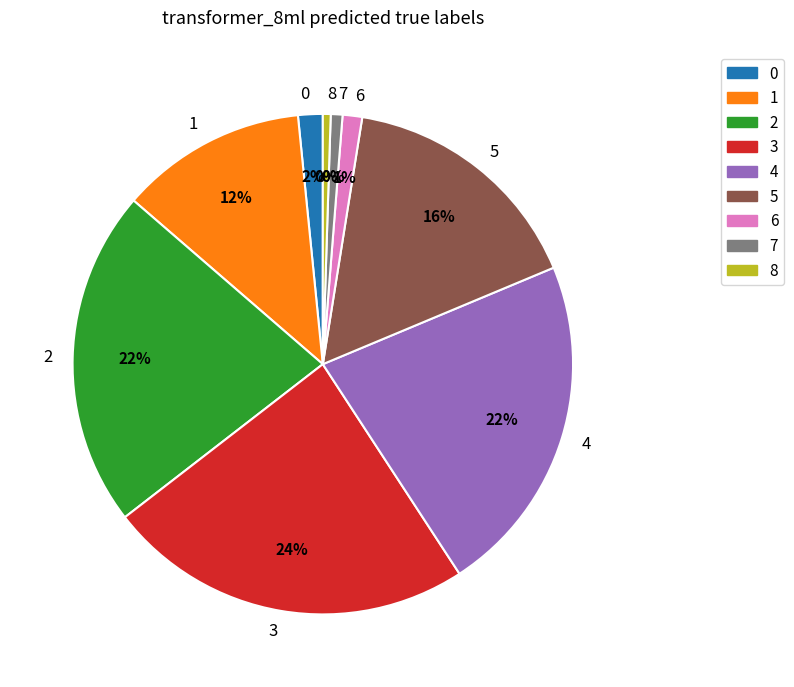

How many segments does this pie chart have?

9